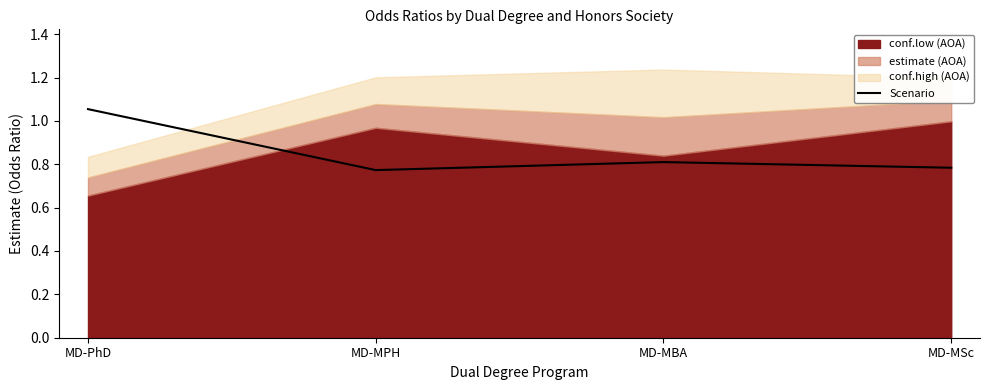

What is the value of the 1st point from the left?

1.1